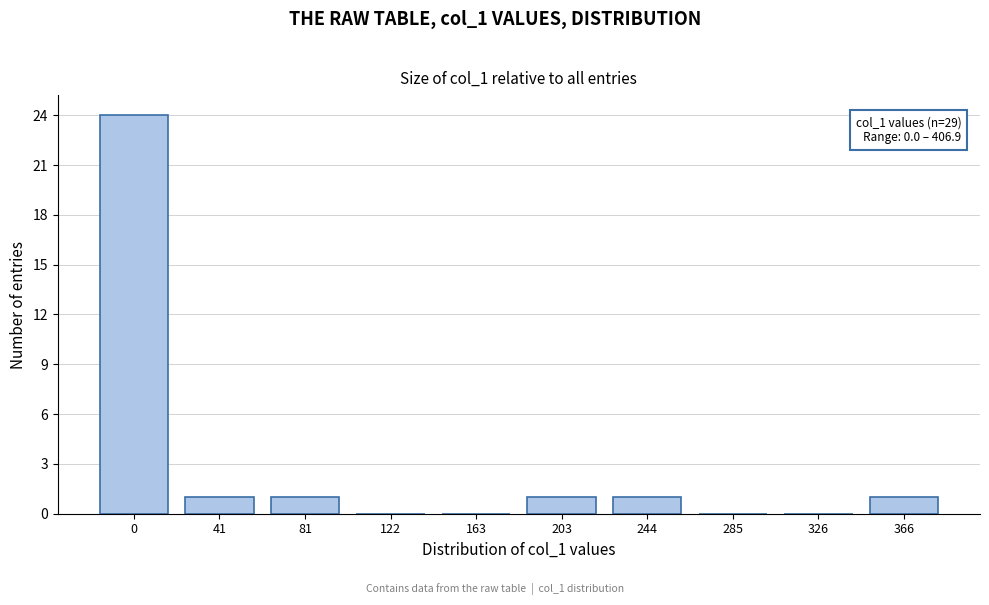

Reading left to right, what are all the values shown in this chart?

0=24	41=1	81=1	122=0	163=0	203=1	244=1	285=0	326=0	366=1